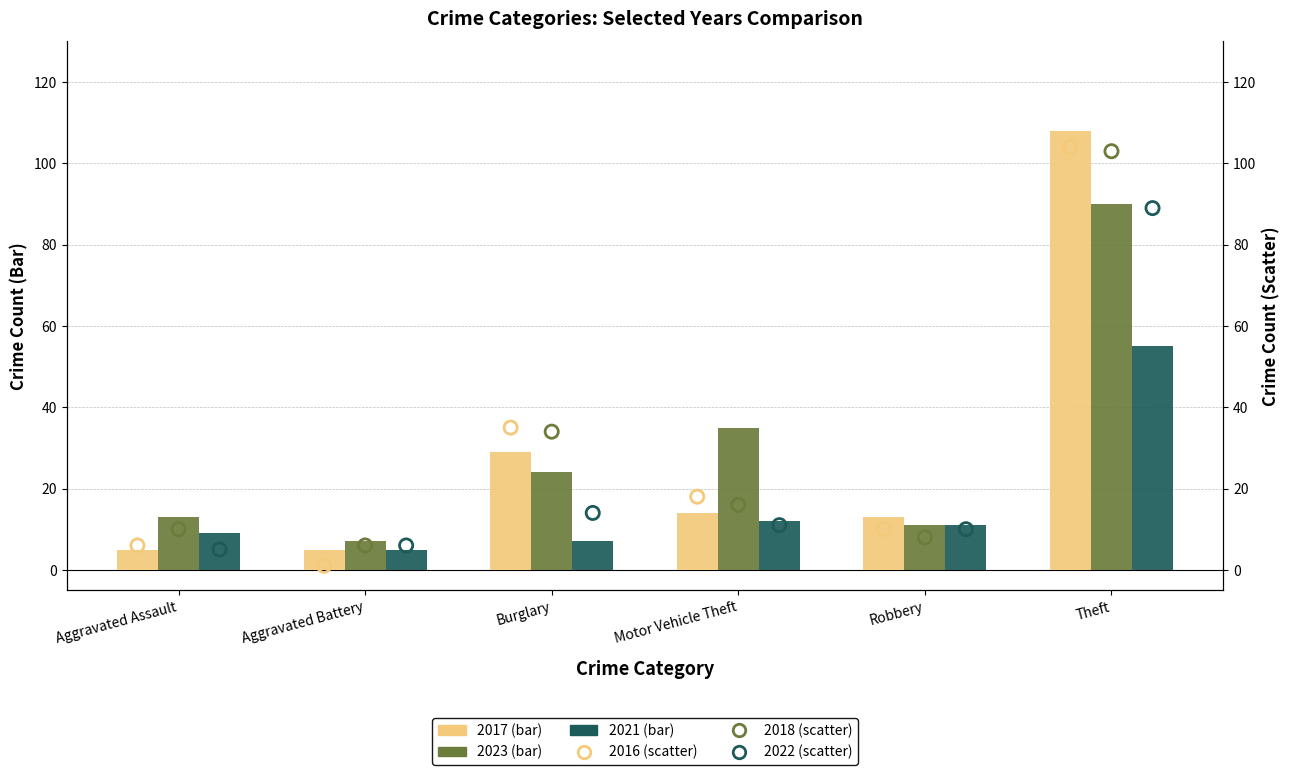

Which series reaches the minimum Y coordinate?

2016 scatter